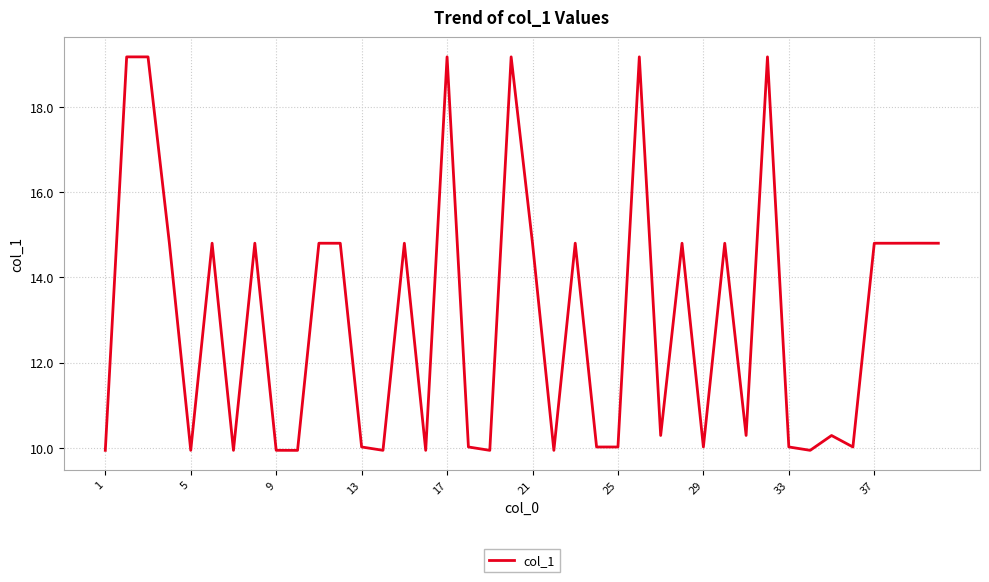

What is the difference between the maximum and minimum values?

9.2